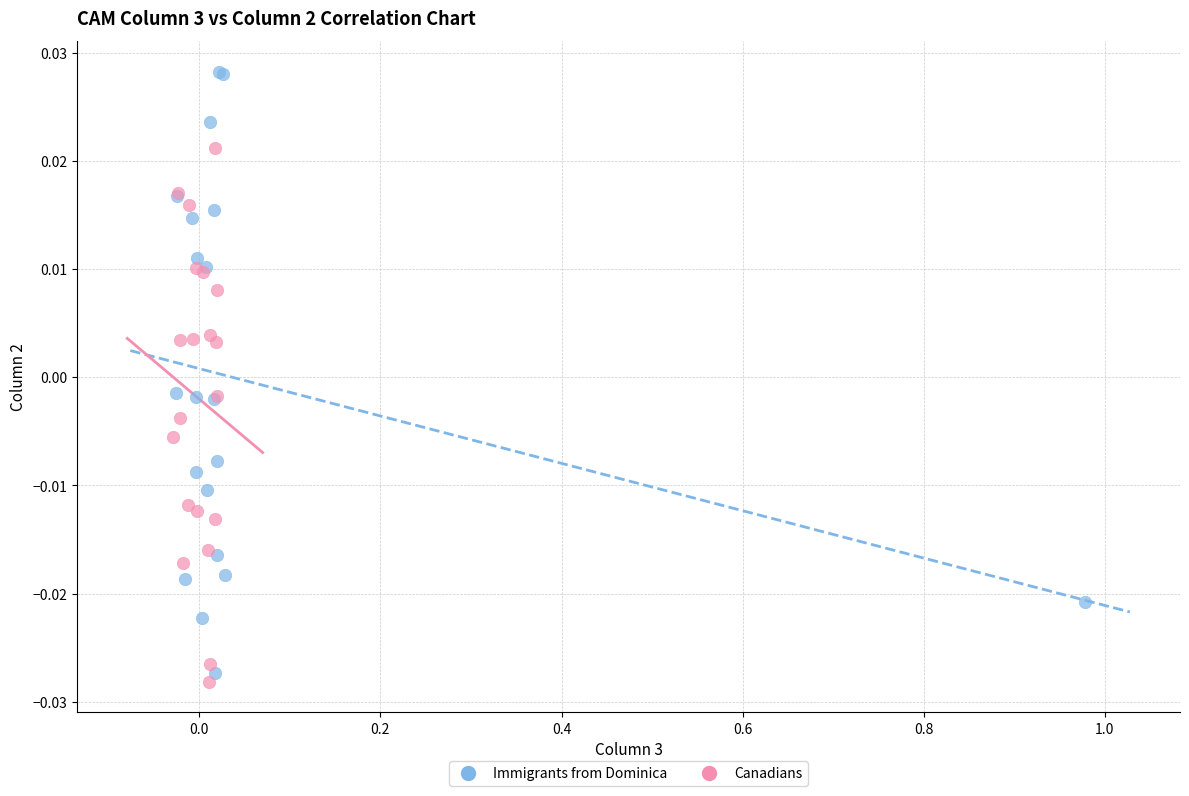

Which series reaches the maximum Y coordinate?

Immigrants from Dominica